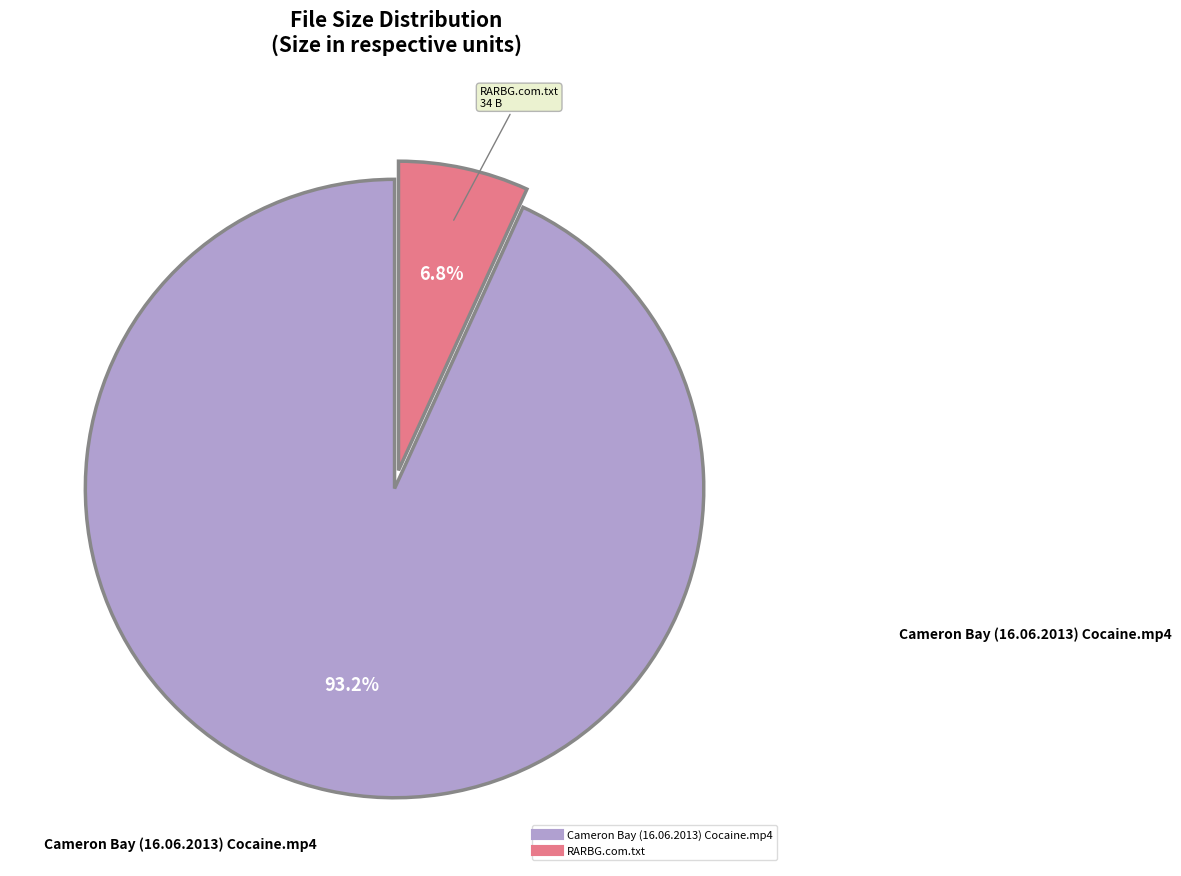

Does Cameron Bay (16.06.2013) Cocaine.mp4 account for over 50% of the chart?

Yes